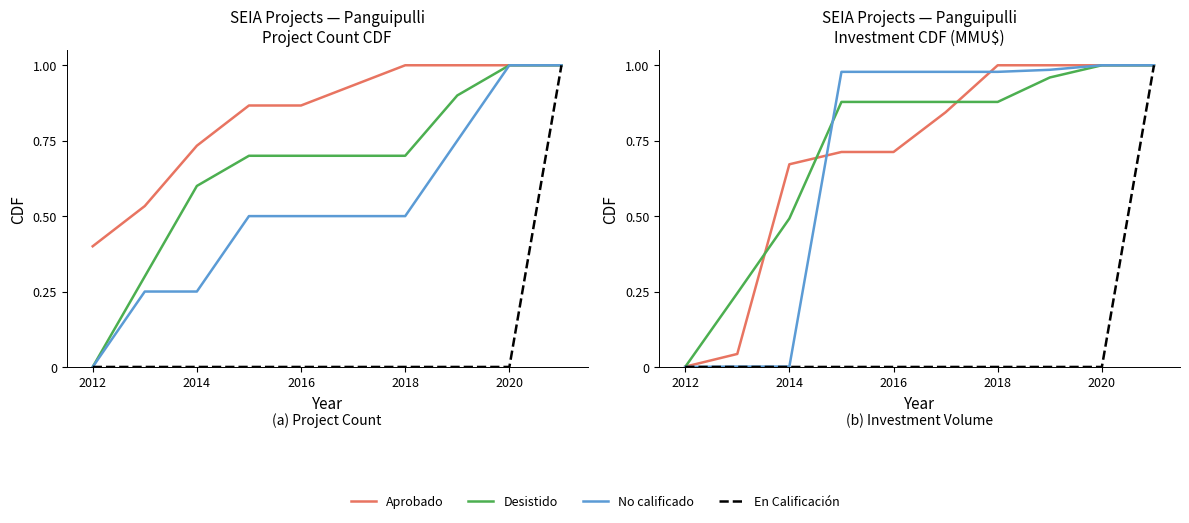

How many lines are shown in the chart?

4